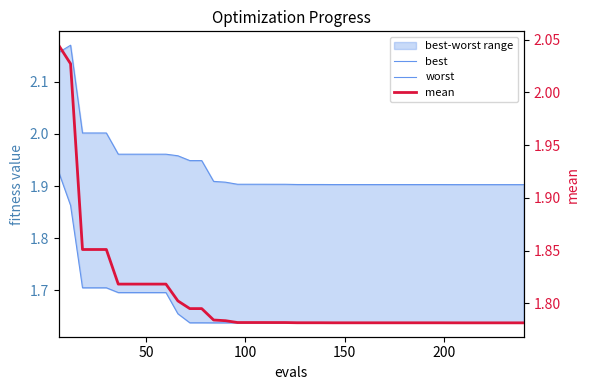

At 150, list the series in order from largest to smallest.

worst, mean, best